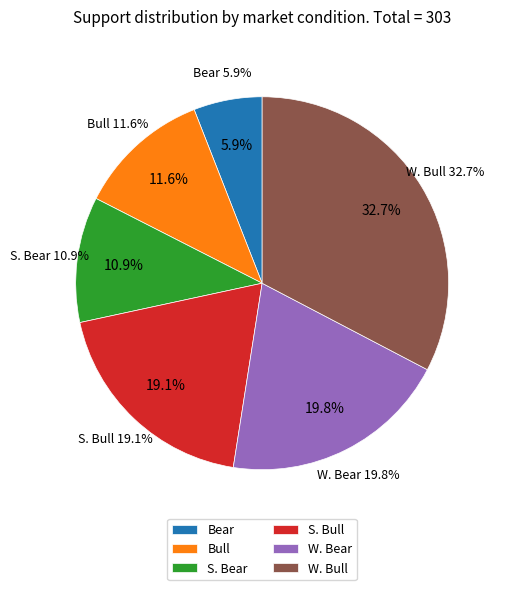

What is the smallest slice in the pie chart?

Bear